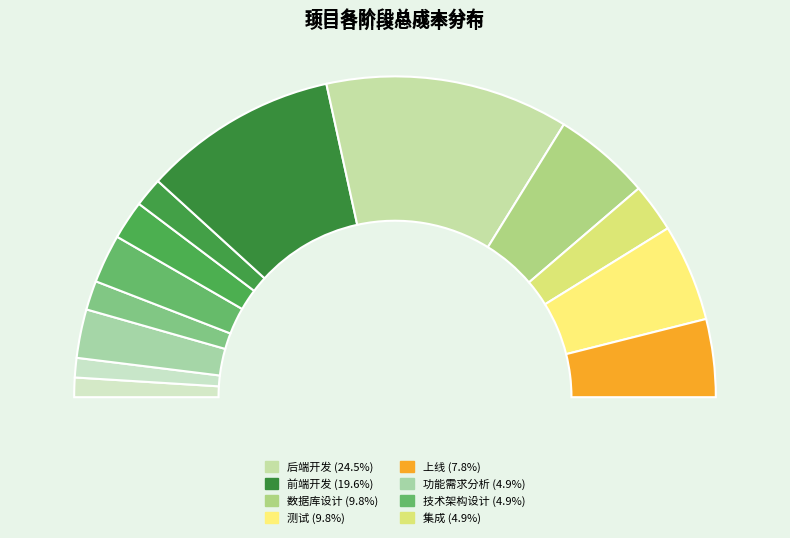

Which has a higher value, 项目概述 or 交互设计?

交互设计